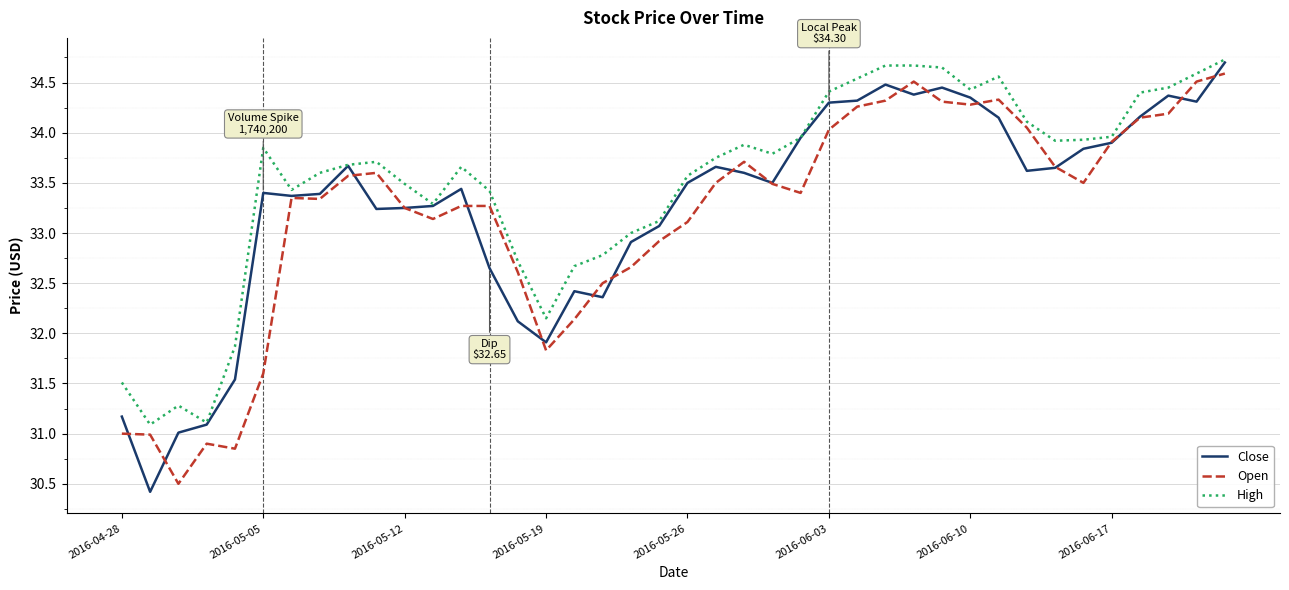

What is the lowest value of the Open series?

30.5